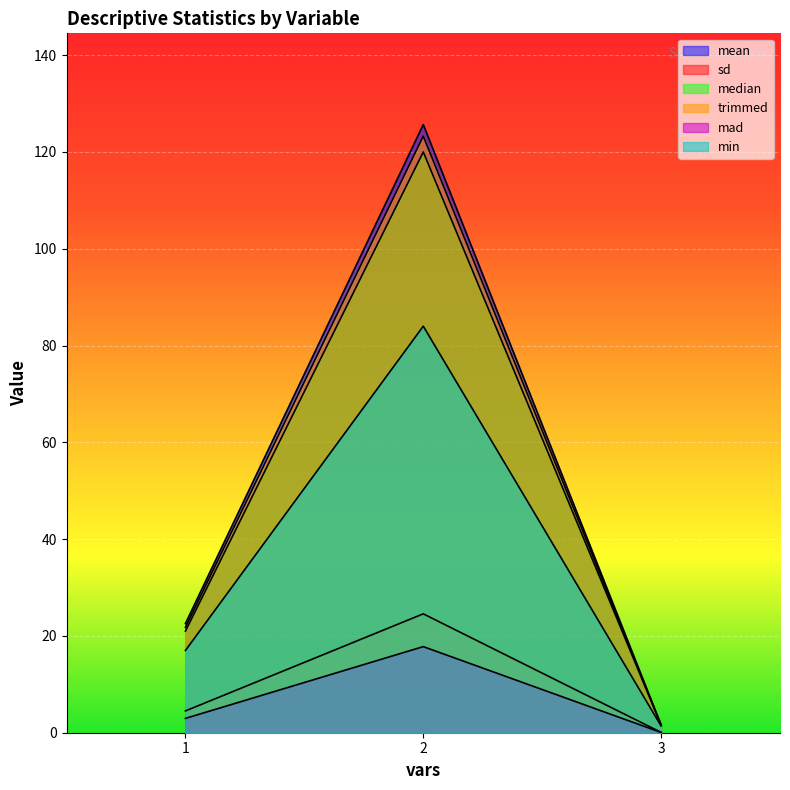

Reading left to right, transcribe all the data shown in this chart.

mean: 1=22.6	2=125.7	3=1.6
sd: 1=4.5	2=24.6	3=0.1
median: 1=21.0	2=120.0	3=1.6
trimmed: 1=21.8	2=123.3	3=1.6
mad: 1=3.0	2=17.8	3=0.1
min: 1=17.0	2=84.0	3=1.4